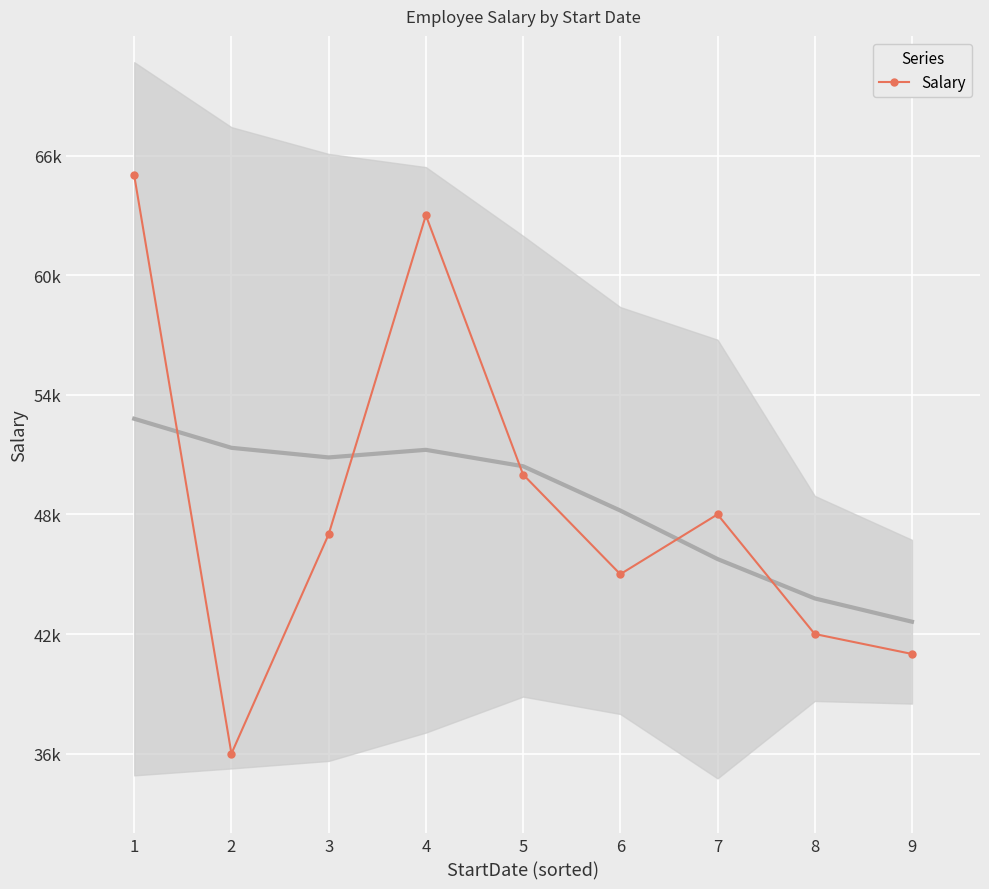

What is the change in value from 2 to 6?

+9000